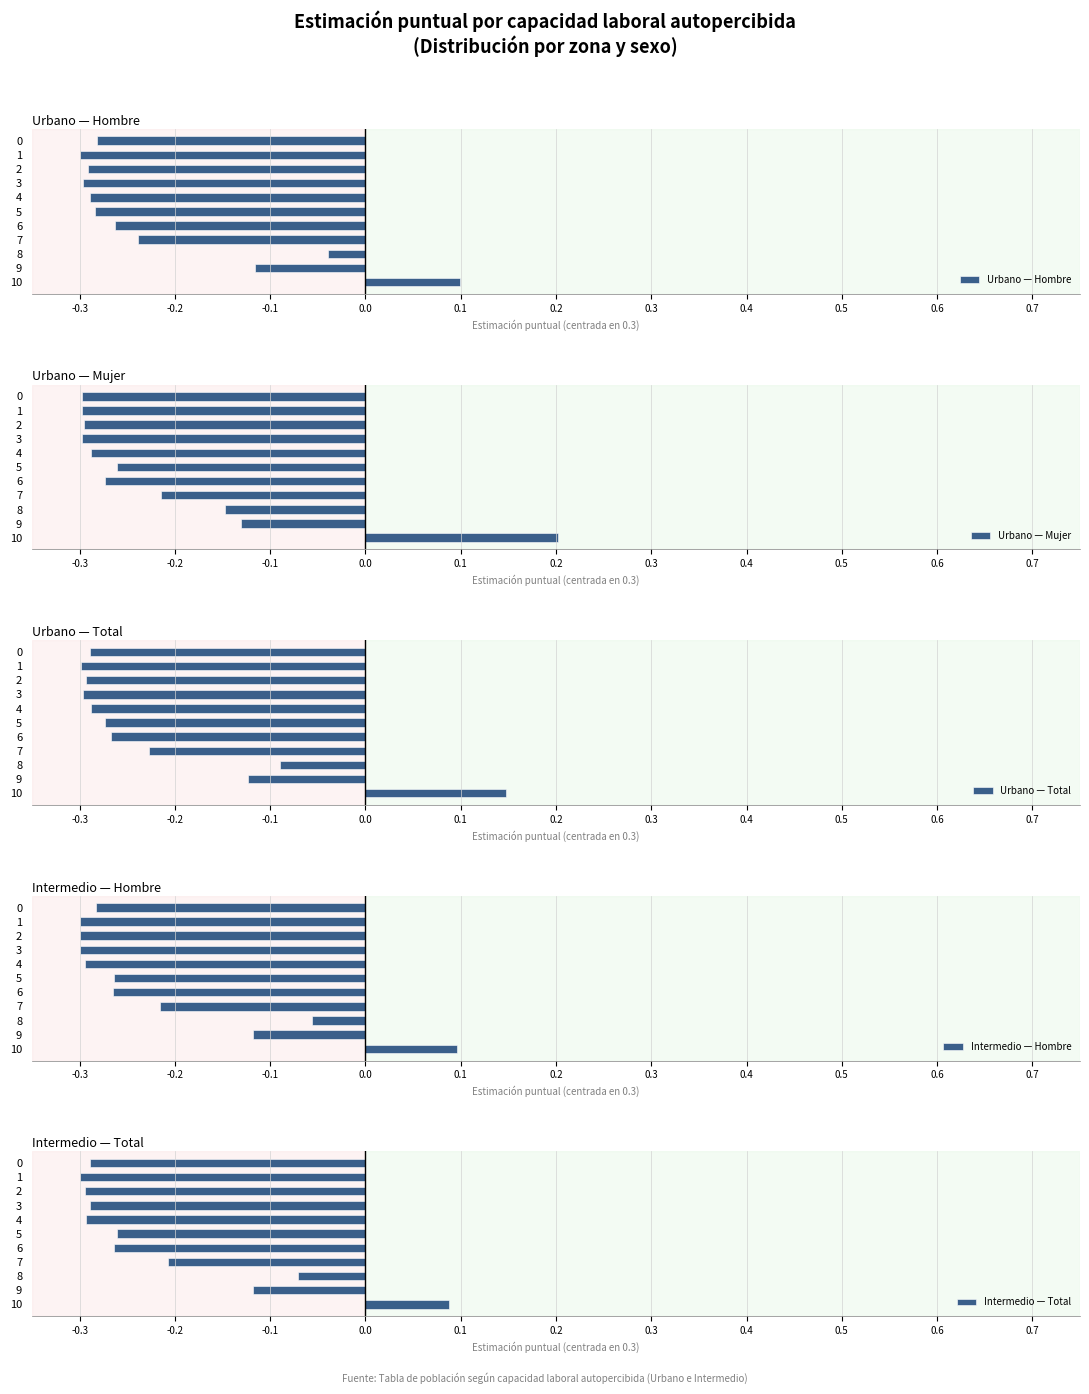

Which series has the largest range (max minus min)?

Mujer